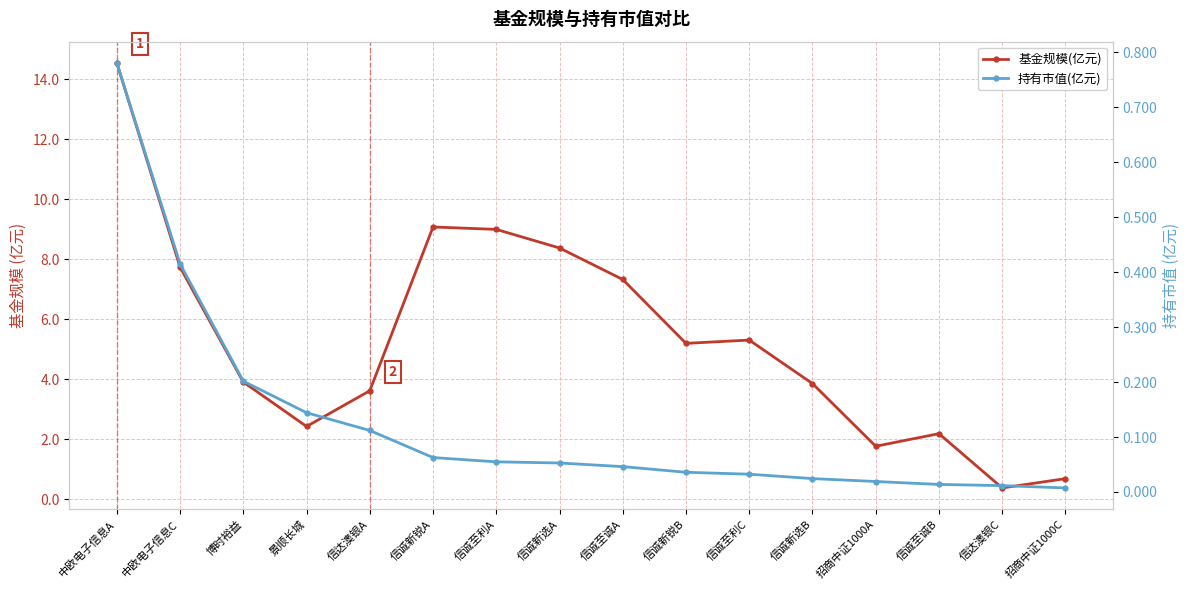

Which label corresponds to the largest value in the chart?

中欧电子信息A